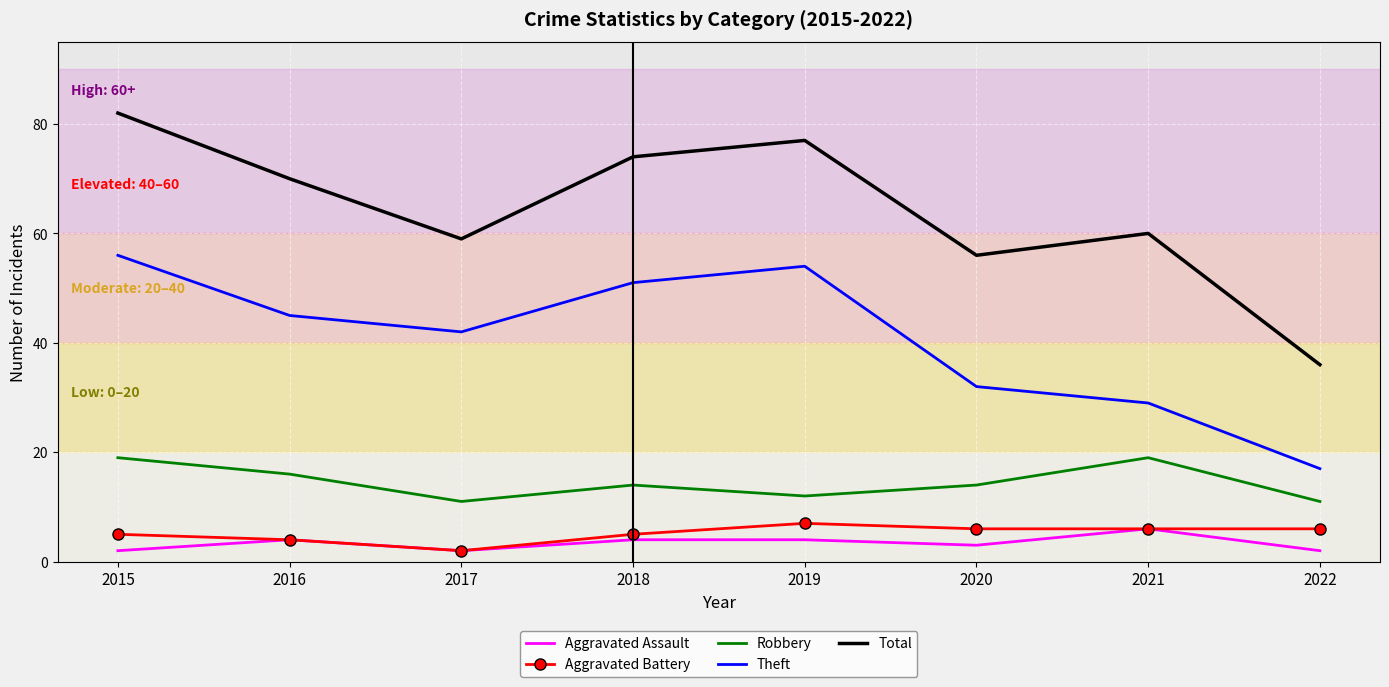

At which category is the sum across all series the highest?

2015